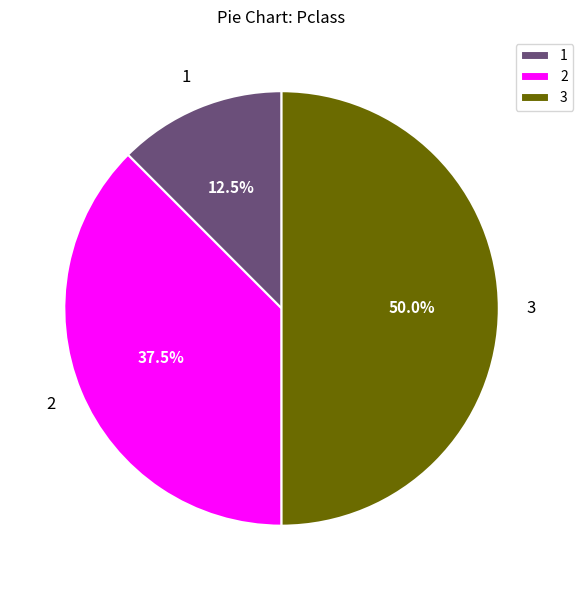

Which slice is the largest?

3